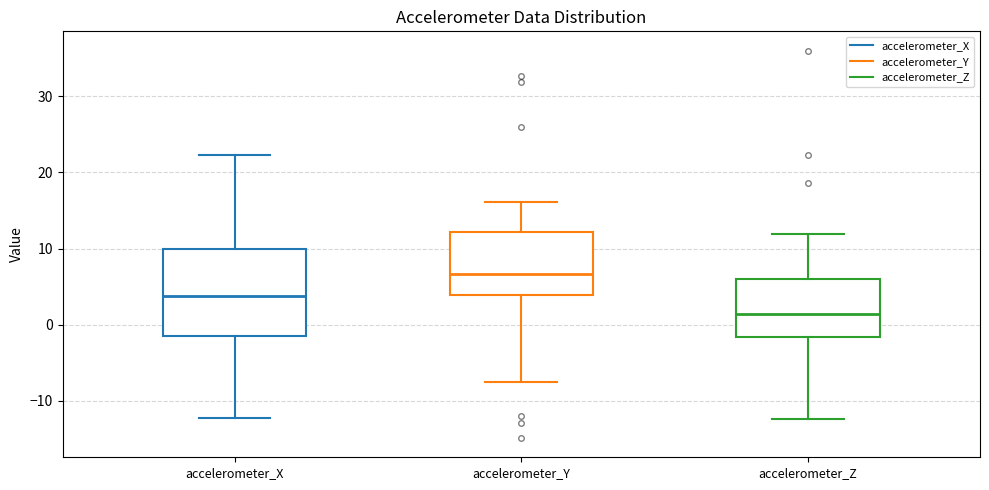

Where does the lower whisker of the box for accelerometer_X end on the y-axis? The values are not printed on the chart, so give them approximately, as read against the axis.

-12